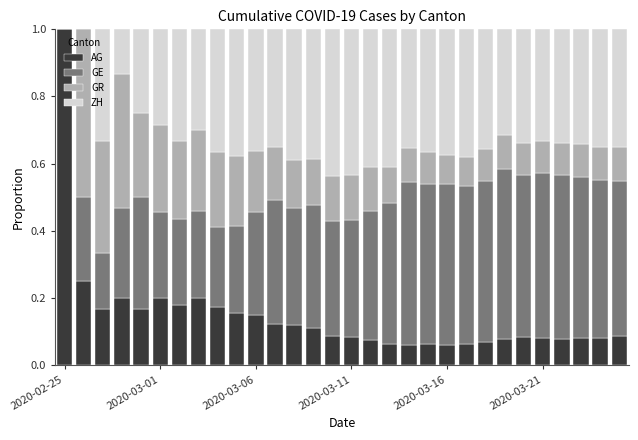

What is the sum of all AG values?

4.4